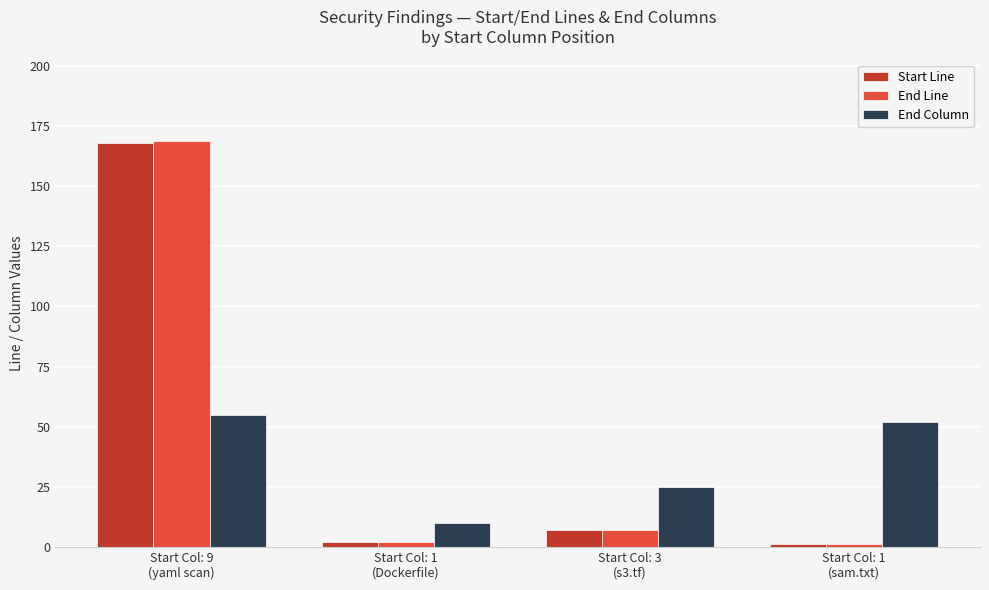

Does the chart contain stacked bars?

No